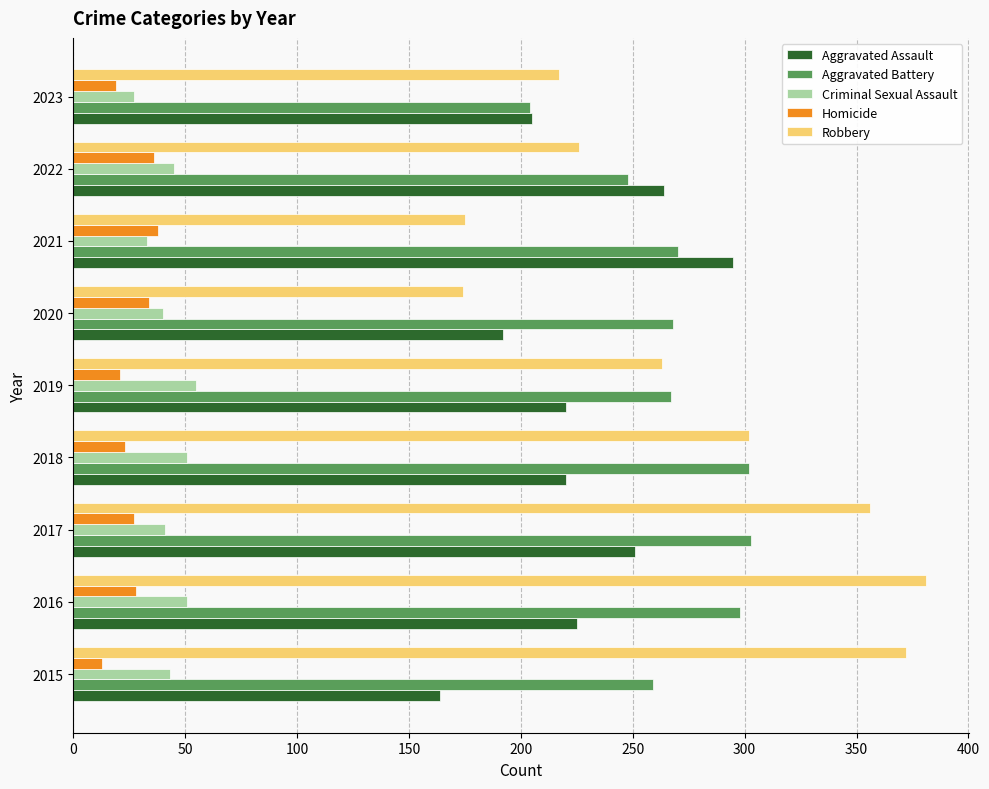

What is the difference between the second highest and minimum values in the Aggravated Battery series?

98